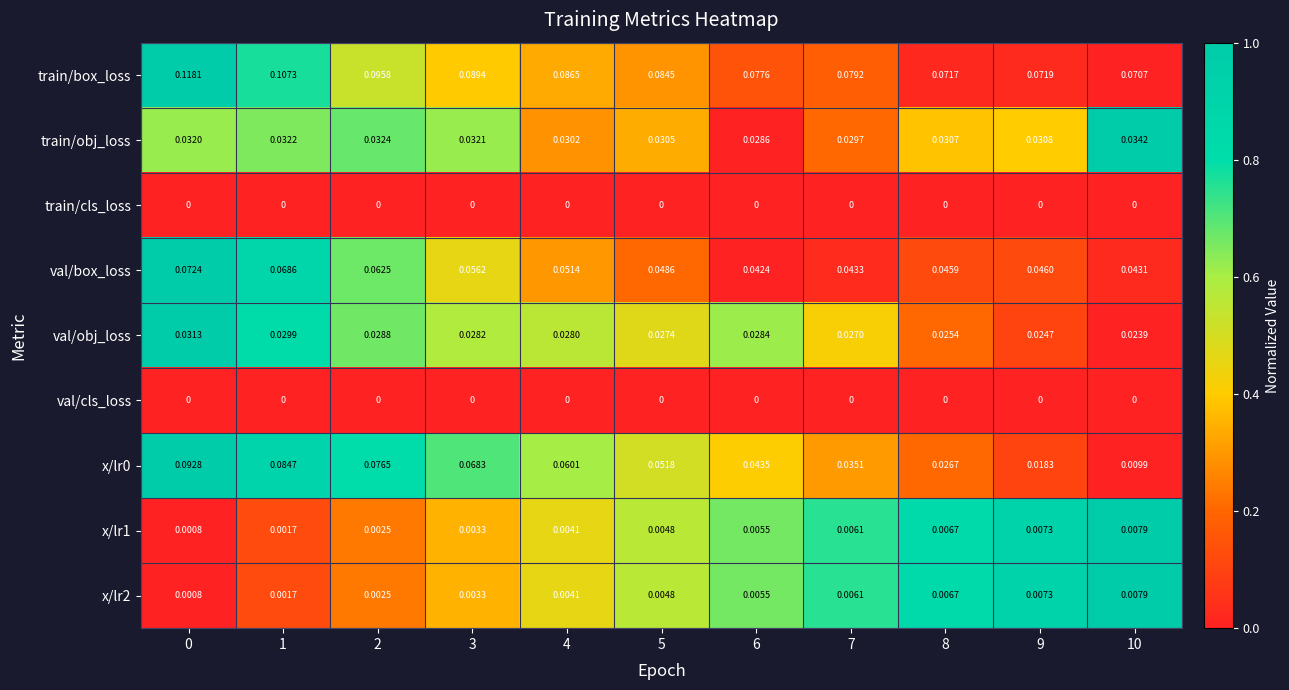

How many data points does each series have?

11